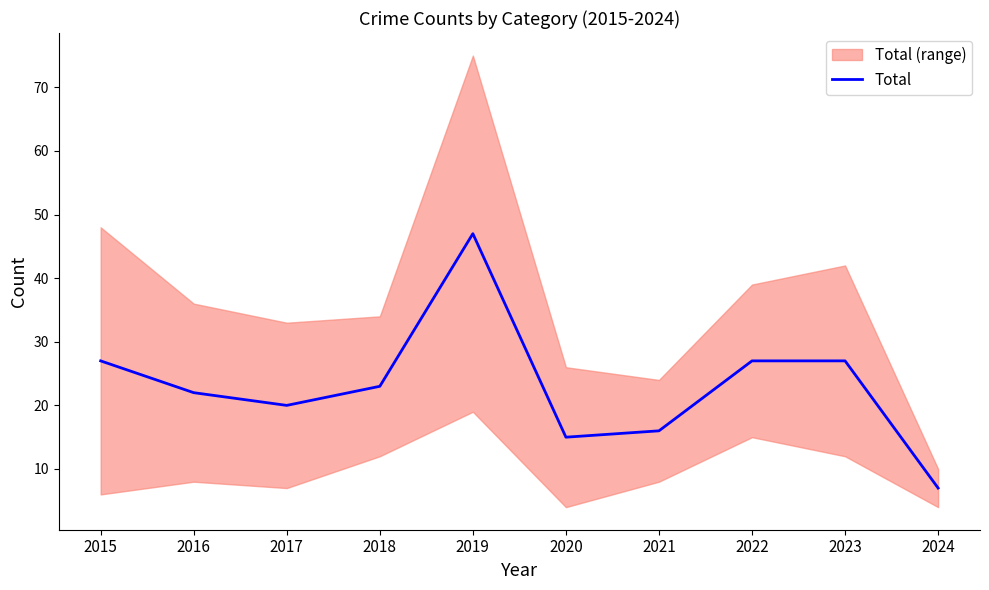

List the labels in order of value, smallest first.

2024, 2020, 2021, 2017, 2016, 2018, 2015, 2022, 2023, 2019